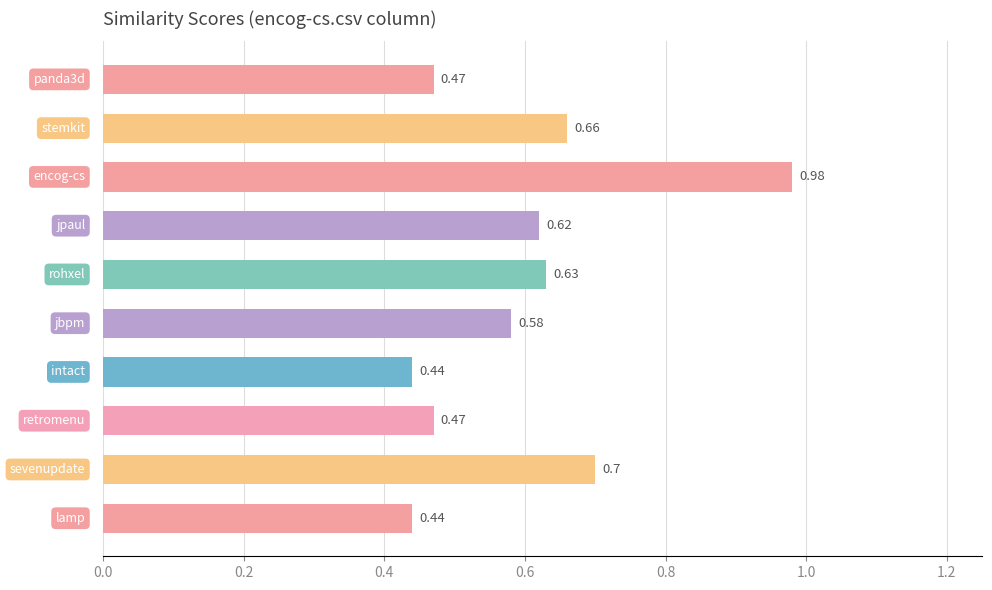

What is the sum of all values?

6.0